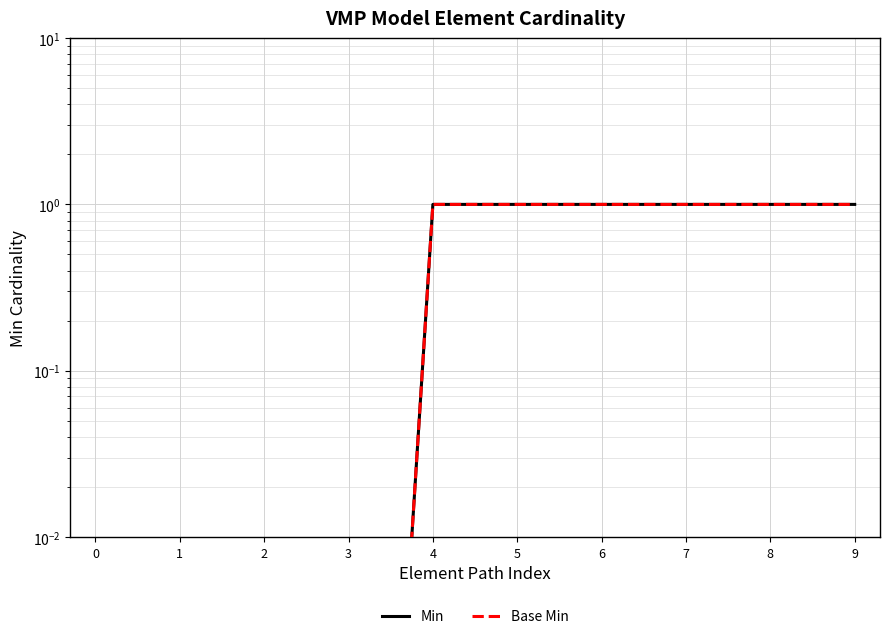

Reading left to right, what are all the values shown in this chart?

Min: 0.0	0.0	0.0	0.0	1.0	1.0	1.0	1.0	1.0	1.0
Base Min: 0.0	0.0	0.0	0.0	1.0	1.0	1.0	1.0	1.0	1.0